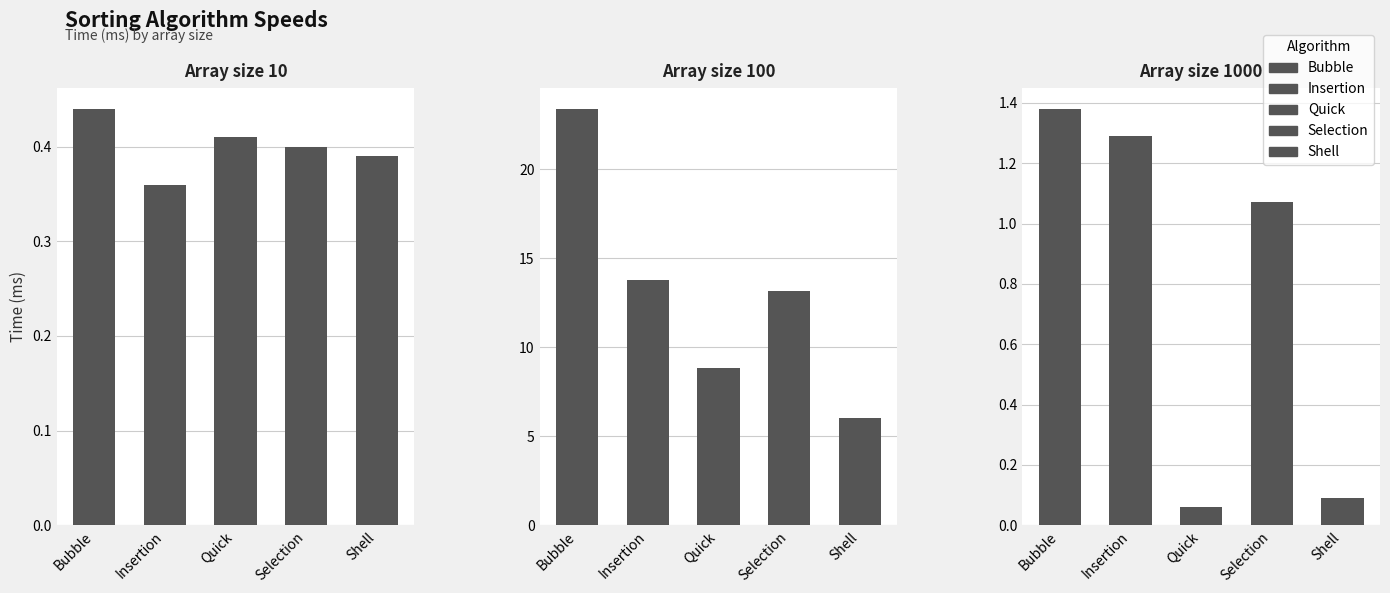

Which category has the lowest value in the Selection series?

10